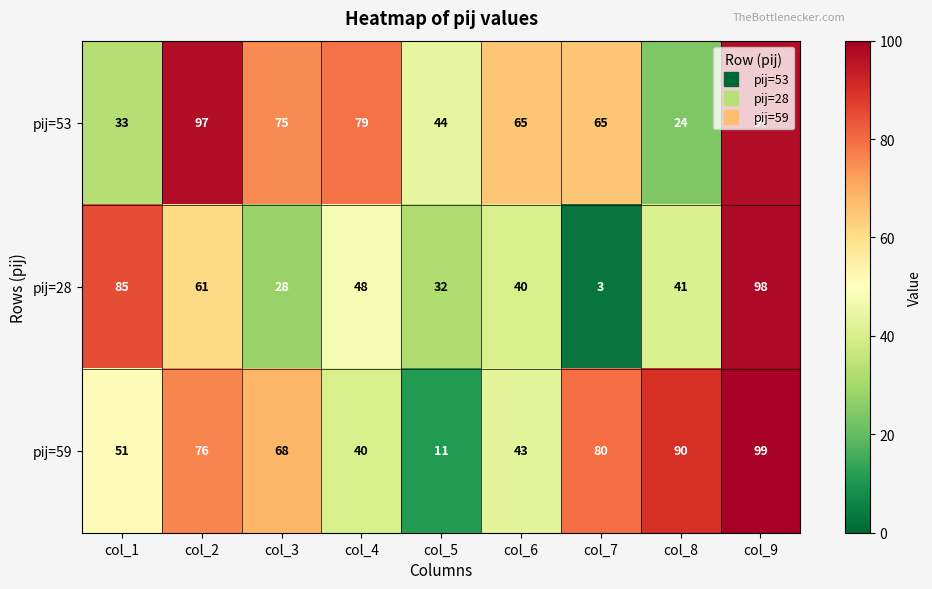

Which category has the lowest value across all series?

col_7